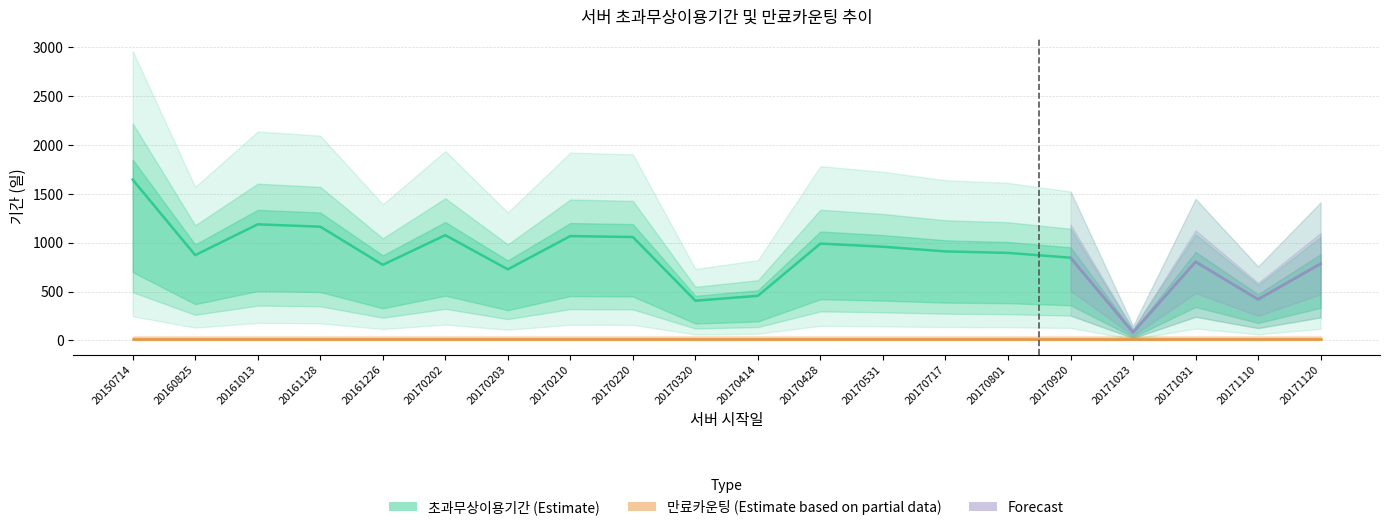

What is the ratio of the value at 20171120 to the value at 20170203?

1.1